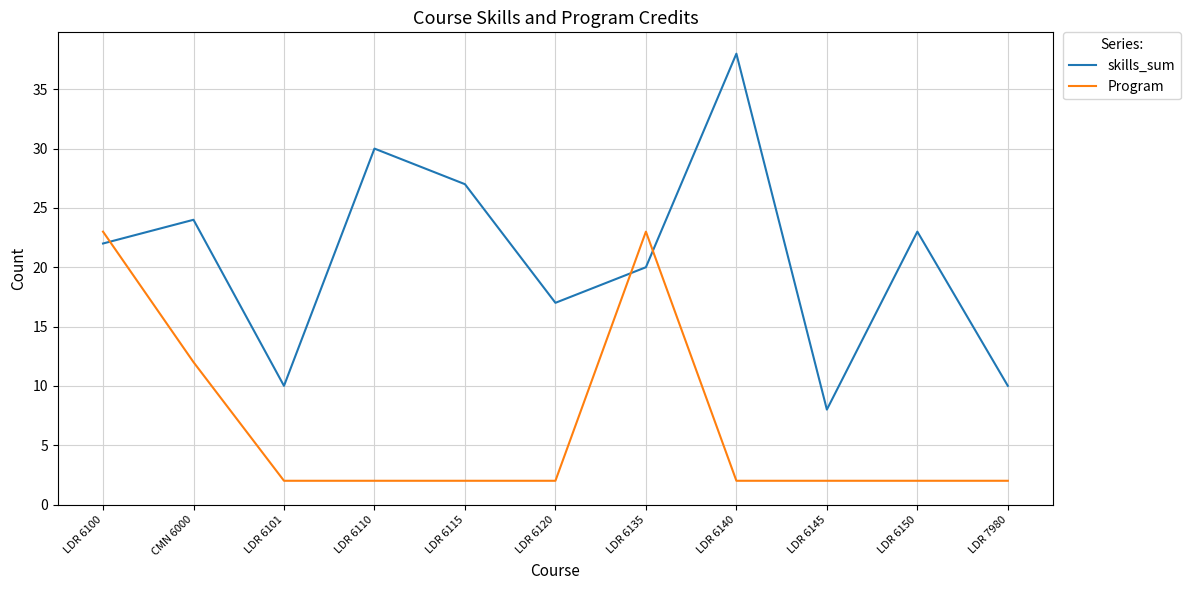

Rank the series by their average value, from highest to lowest.

skills_sum, Program